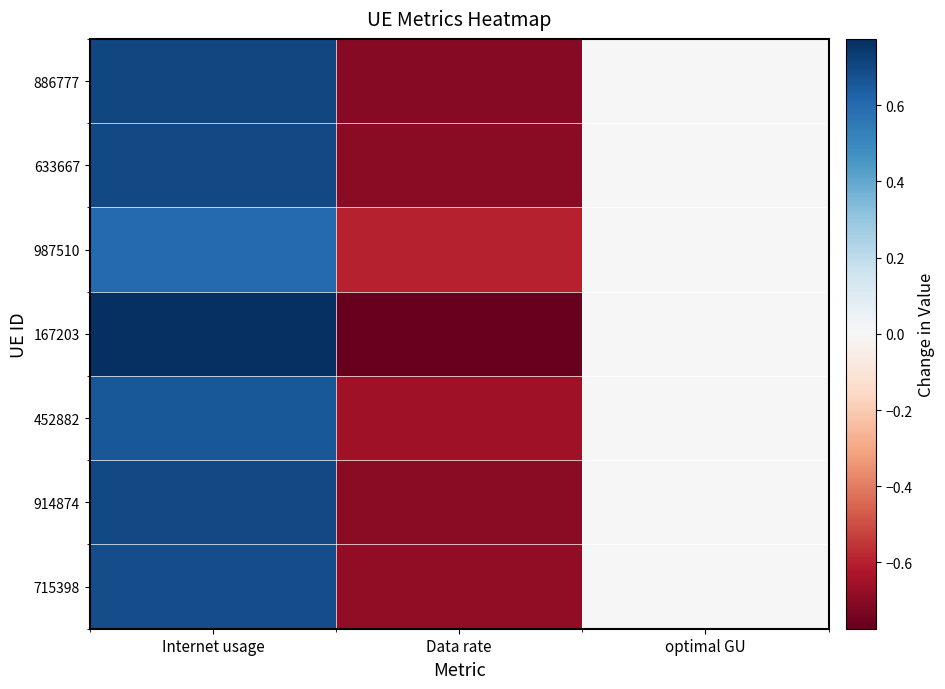

Reading right to left, extract all data points from this chart.

886777: optimal GU=-0.0	Data rate=-0.7	Internet usage=0.7
633667: optimal GU=-0.0	Data rate=-0.7	Internet usage=0.7
987510: optimal GU=-0.0	Data rate=-0.6	Internet usage=0.6
167203: optimal GU=-0.0	Data rate=-0.8	Internet usage=0.8
452882: optimal GU=-0.0	Data rate=-0.7	Internet usage=0.7
914874: optimal GU=-0.0	Data rate=-0.7	Internet usage=0.7
715398: optimal GU=-0.0	Data rate=-0.7	Internet usage=0.7